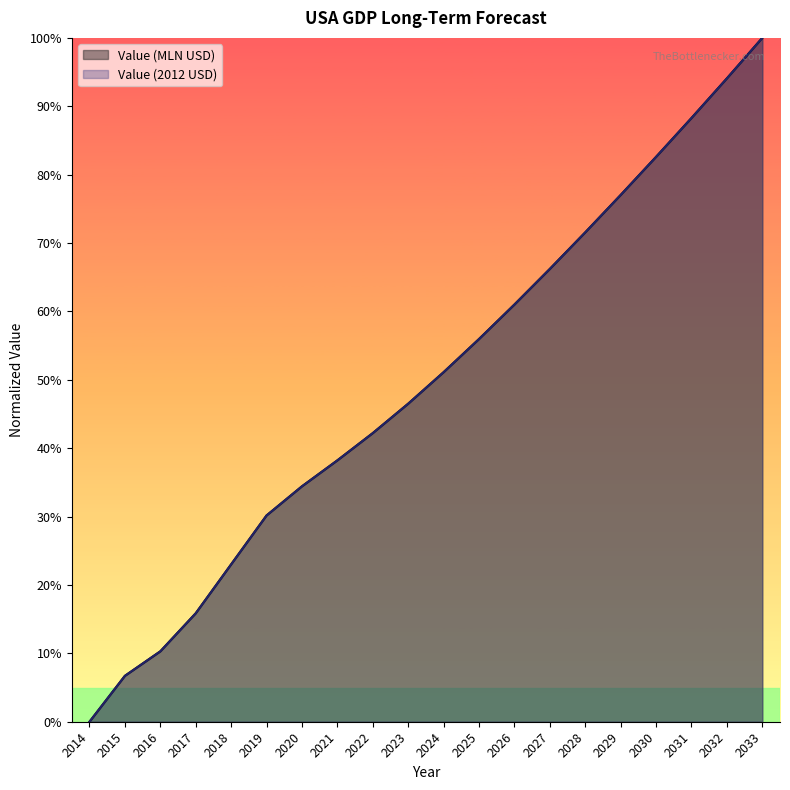

At which label does Value (MLN_USD) reach its peak?

2033